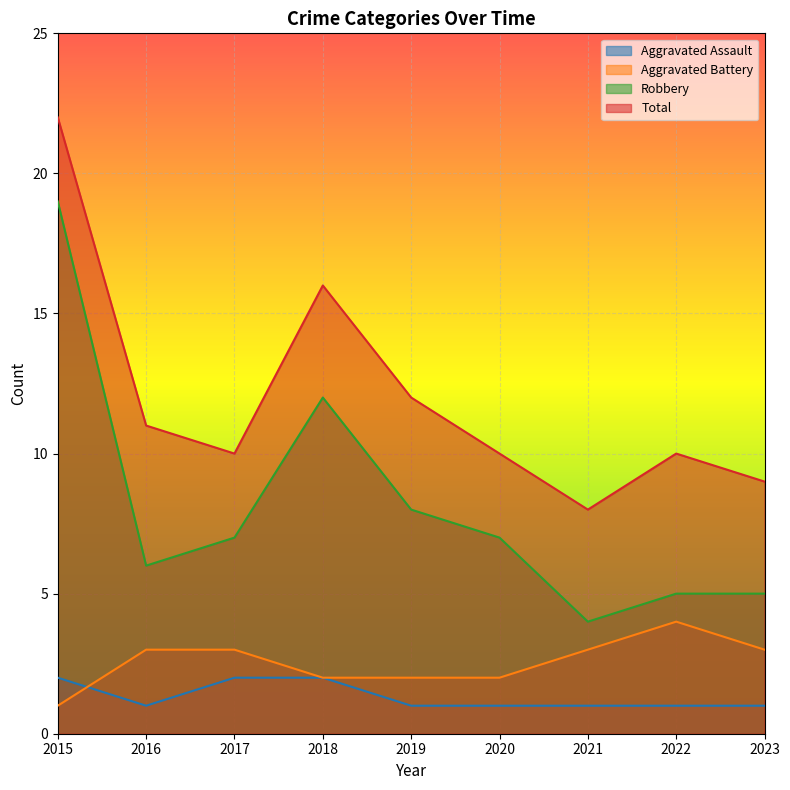

Which series has the largest range (max minus min)?

Robbery